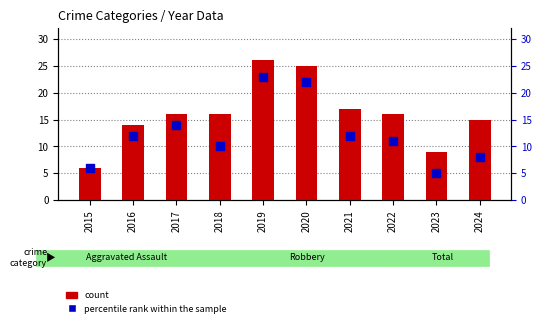

At which category is the sum across all series the highest?

2019